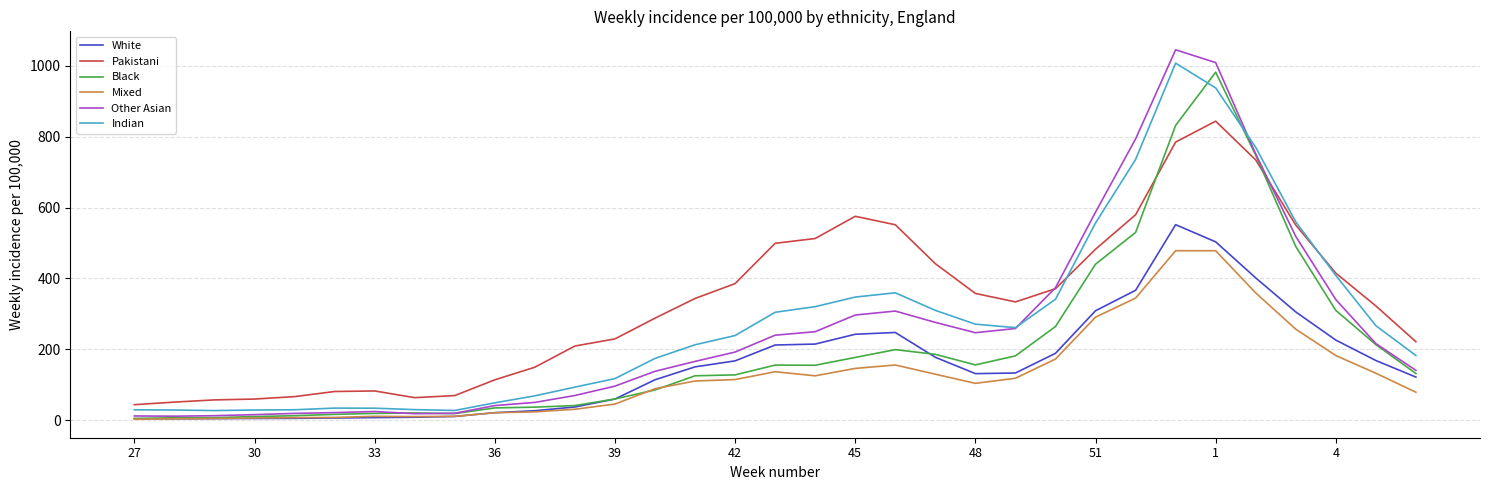

Which series has the largest range (max minus min)?

Other Asian